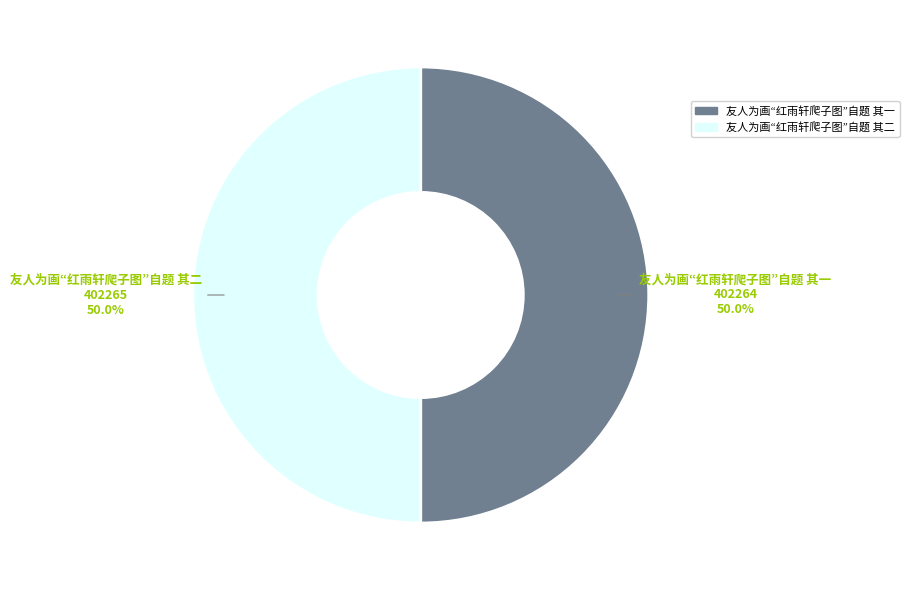

Approximately how many times larger is the value at 友人为画“红雨轩爬子图”自题 其二 compared to 友人为画“红雨轩爬子图”自题 其一?

1.0